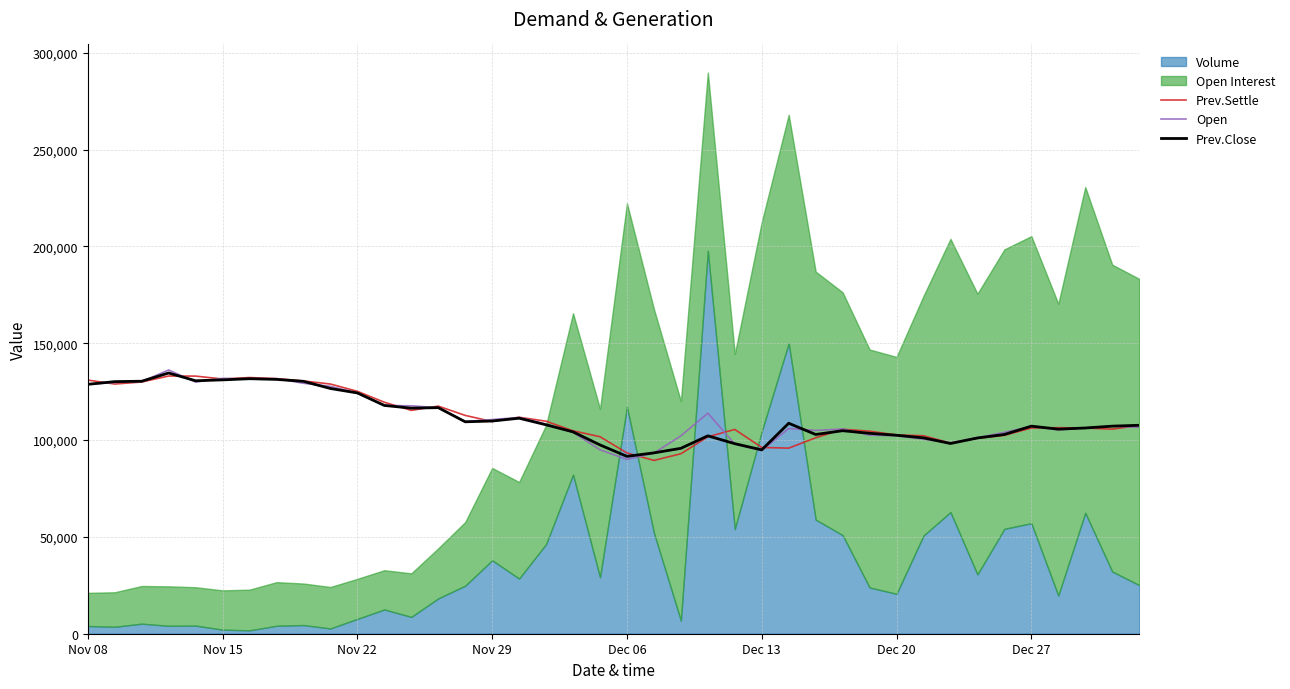

What is the value of the Open point at the 5th from the left?

129950